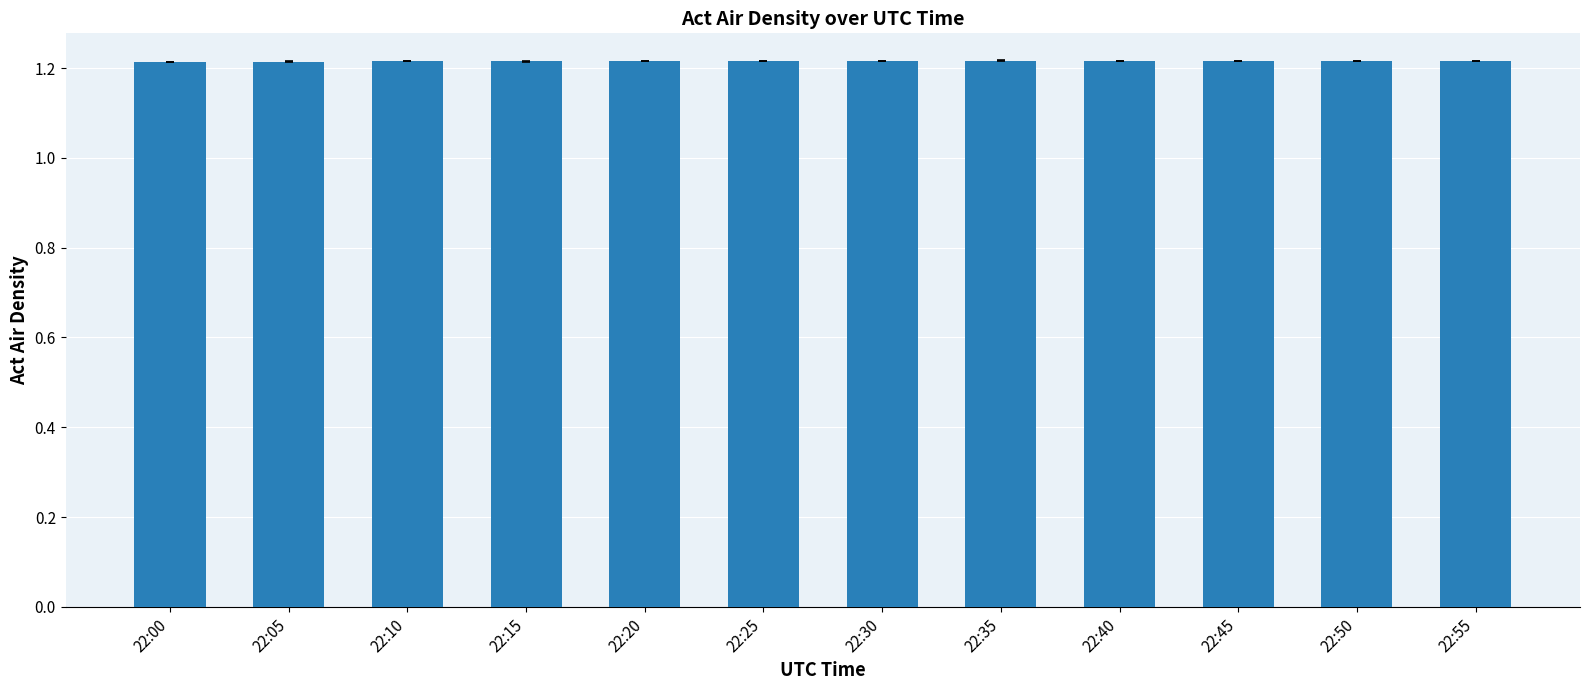

Count the values in the range 1 to 2.

12